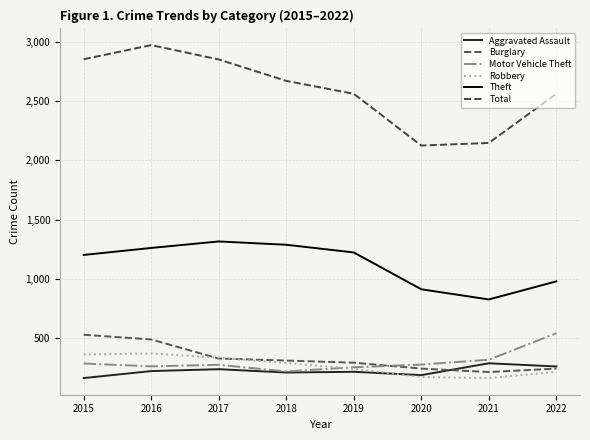

What is the sum of all Total values?

20746